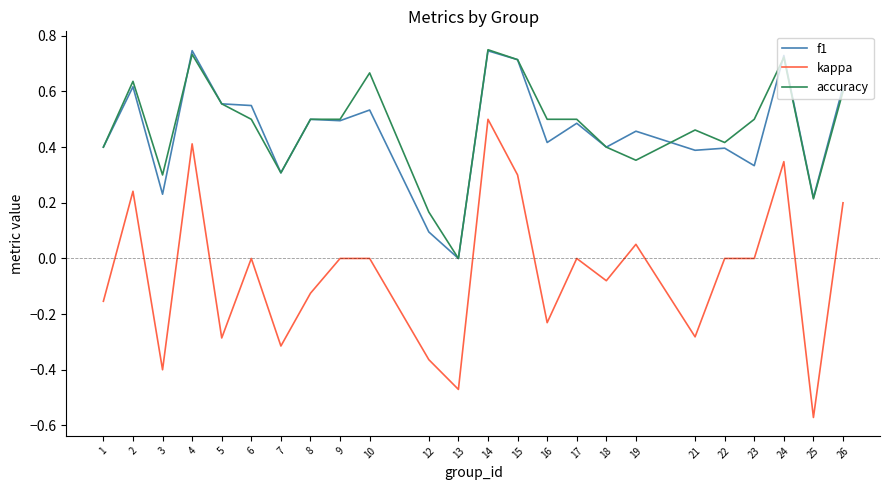

True or false: accuracy and kappa intersect in this chart.

False